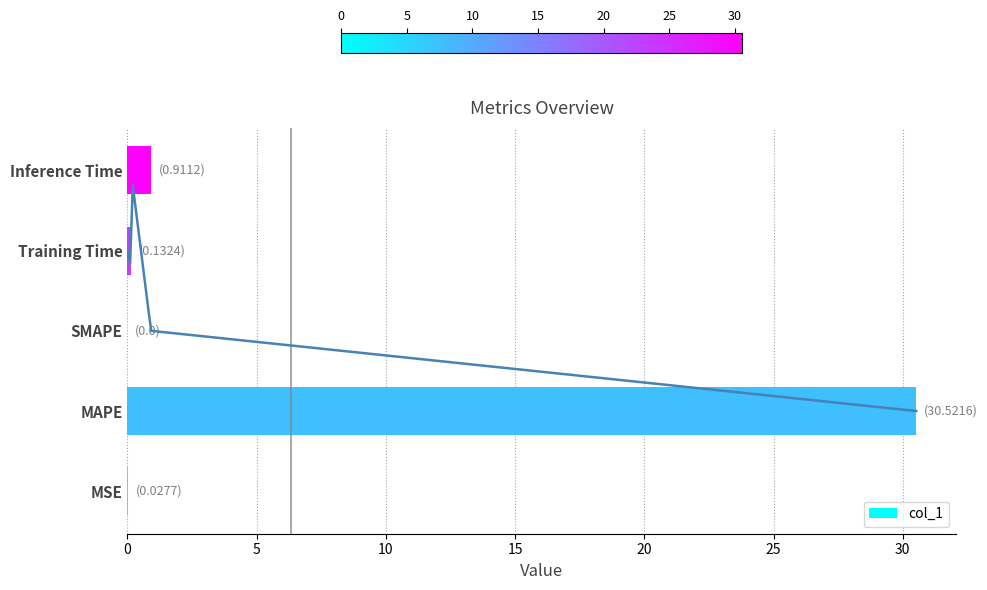

The col_1 series shows 0.9 at Inference Time. True or false?

True